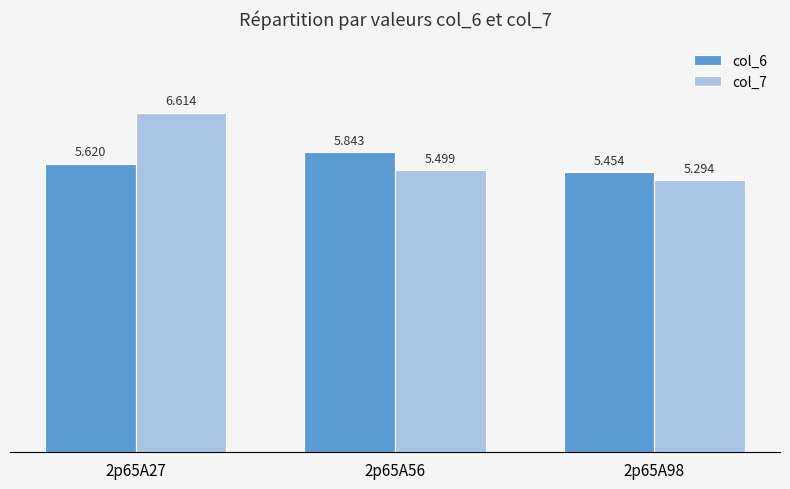

Count the col_6 values in the range 5 to 6.

3